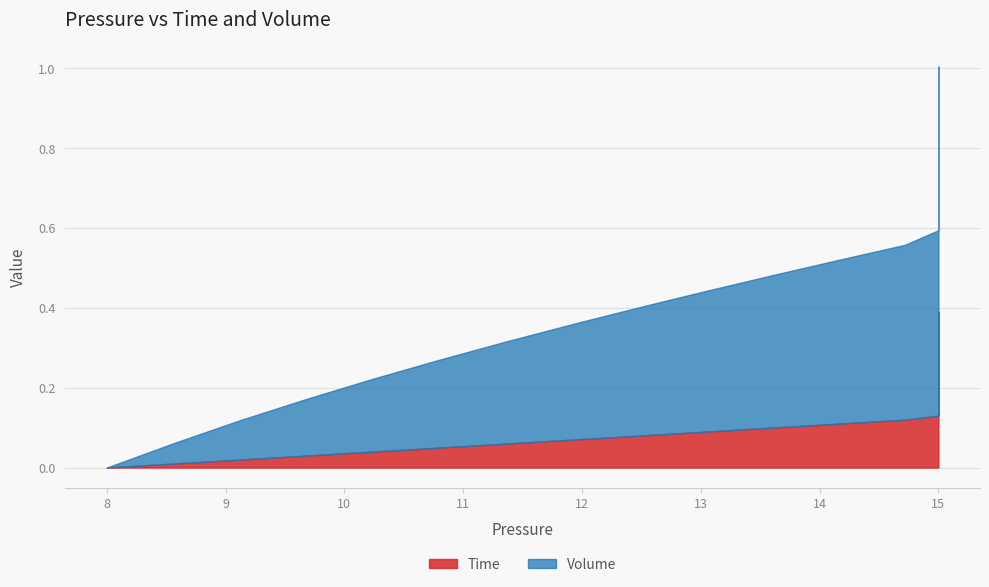

The value of Volume at 3 is 0.1. True or false?

True